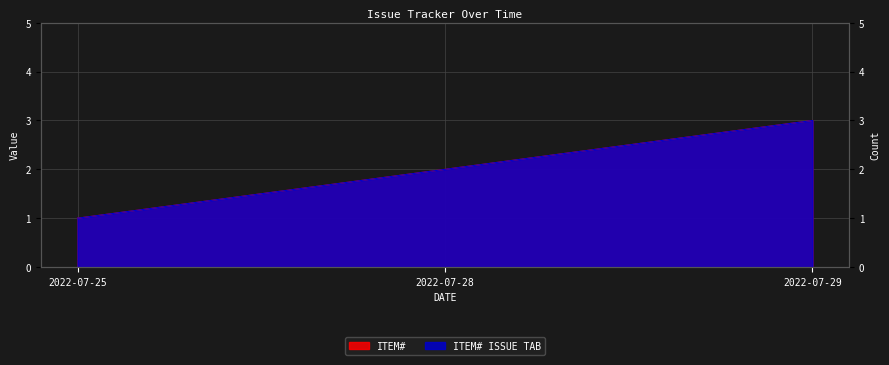

What is the difference between the ITEM# values at 2022-07-29 and 2022-07-25?

2